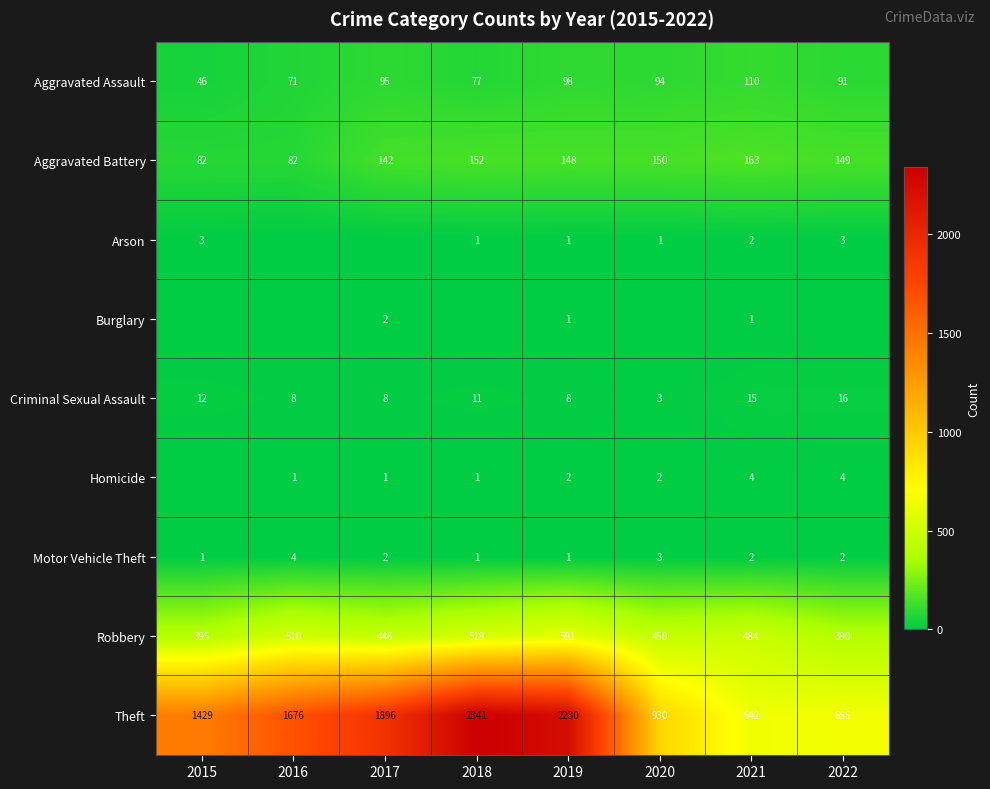

List the labels in order of Aggravated Assault value, smallest first.

2015, 2016, 2018, 2022, 2020, 2017, 2019, 2021